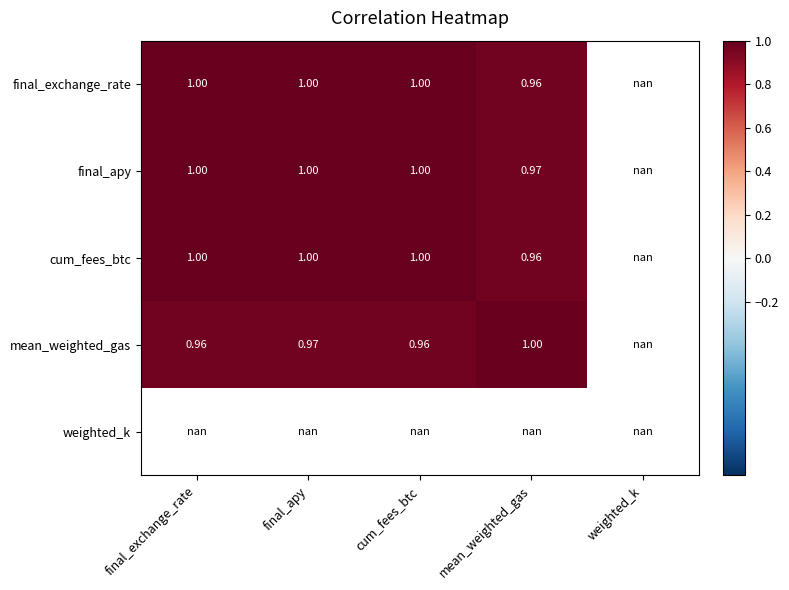

List the series in order of their peak value, highest first.

final_exchange_rate, final_apy, cum_fees_btc, mean_weighted_gas, weighted_k